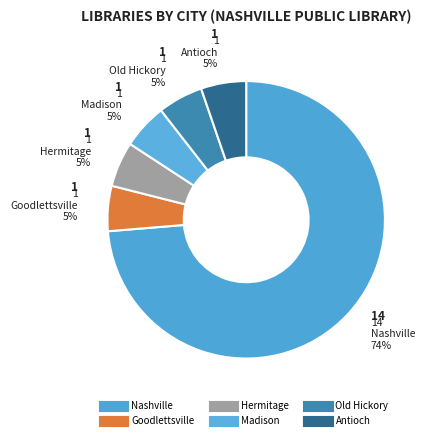

Is the sum of Madison and Antioch greater than half?

No